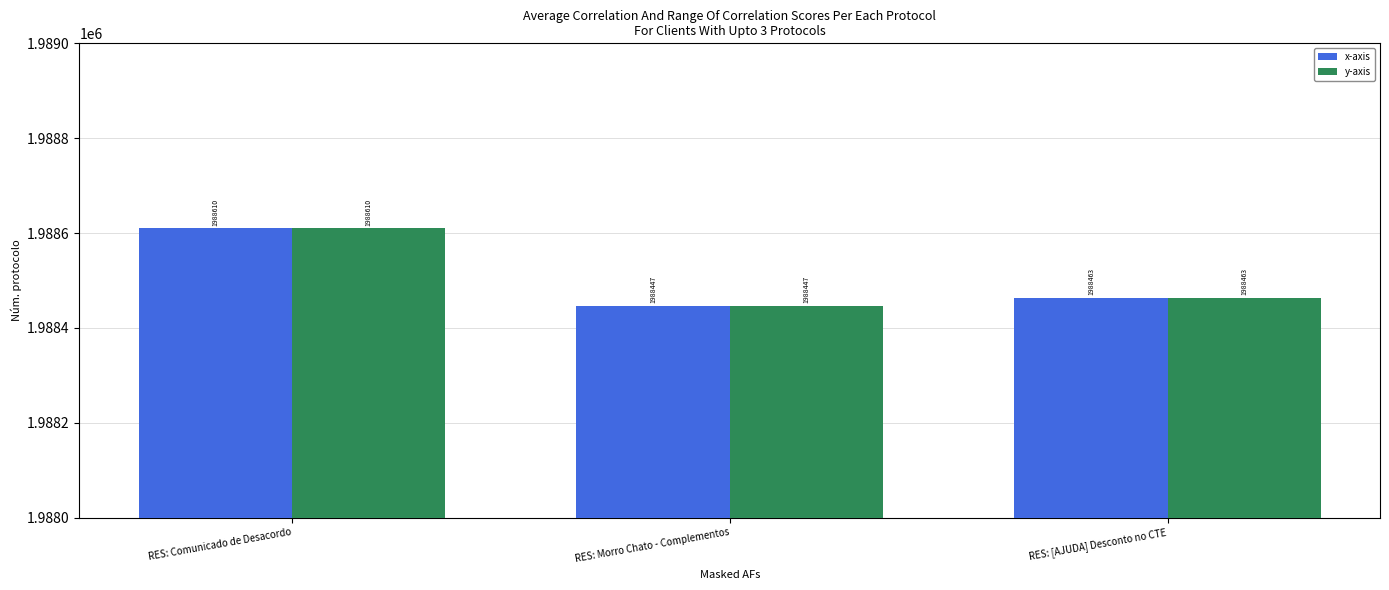

Rank the categories by x-axis value from lowest to highest.

RES: Morro Chato - Complementos, RES: [AJUDA] Desconto no CTE, RES: Comunicado de Desacordo